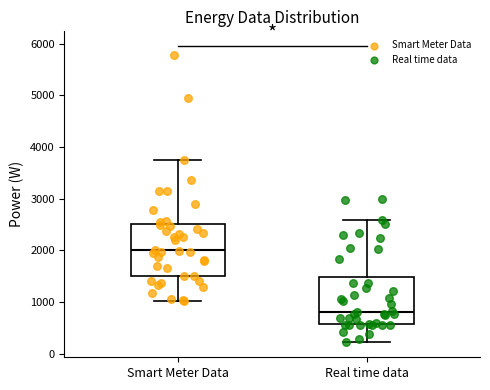

Where is the lower edge of the box for Smart Meter Data on the y-axis? The values are not printed on the chart, so give them approximately, as read against the axis.

1500